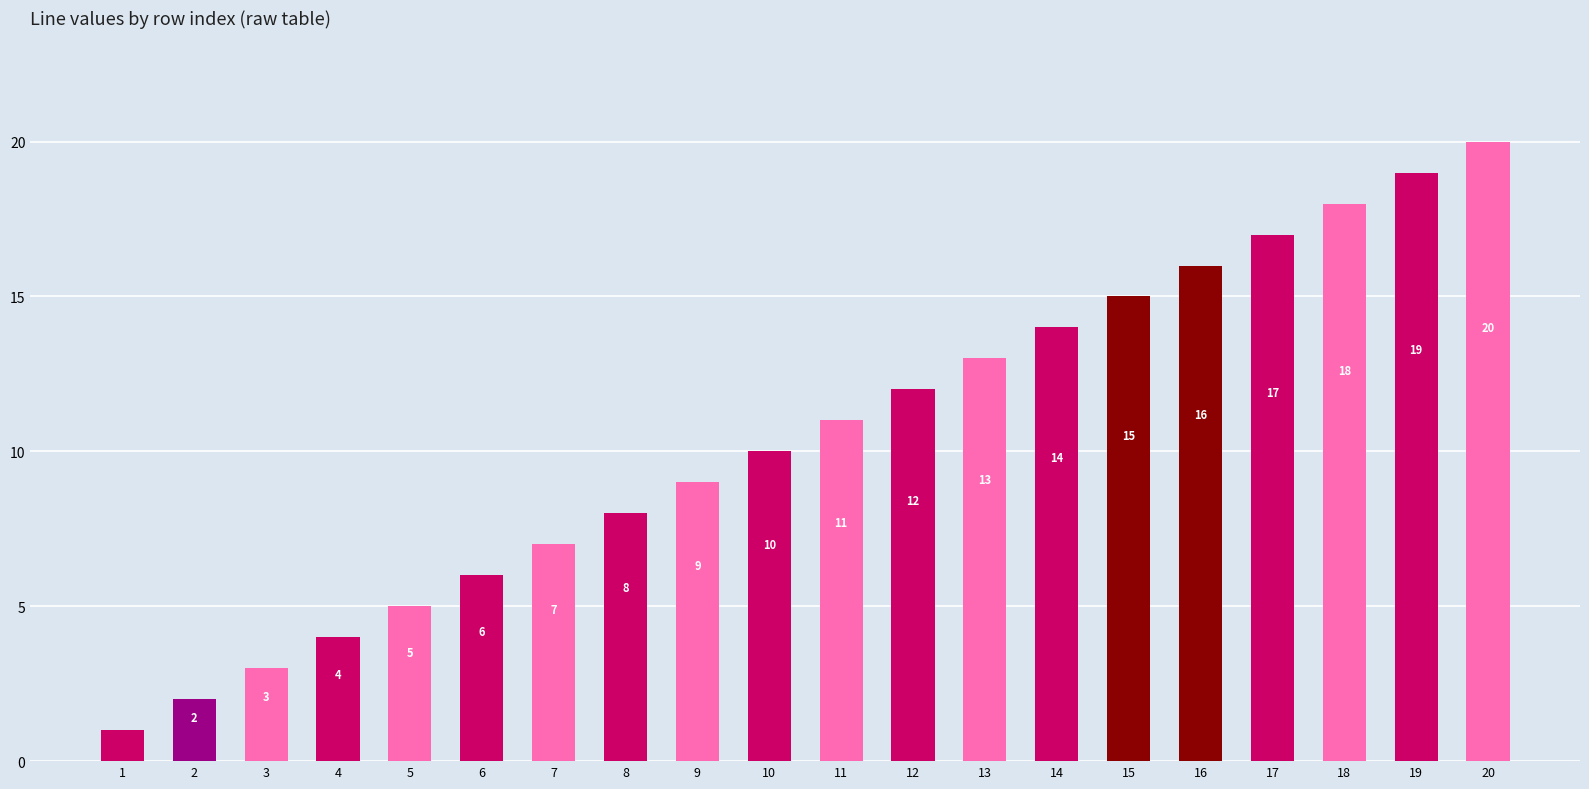

What is the value of the 14th bar from the left?

14